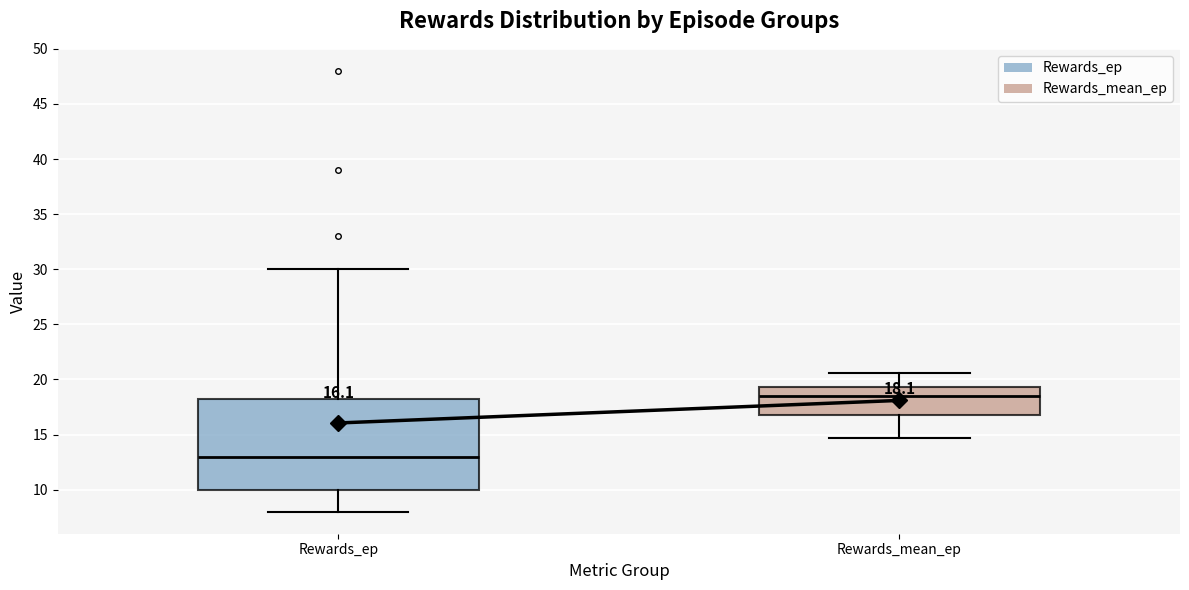

Comparing the boxes themselves (not the whiskers), which one is the tallest?

Rewards_ep